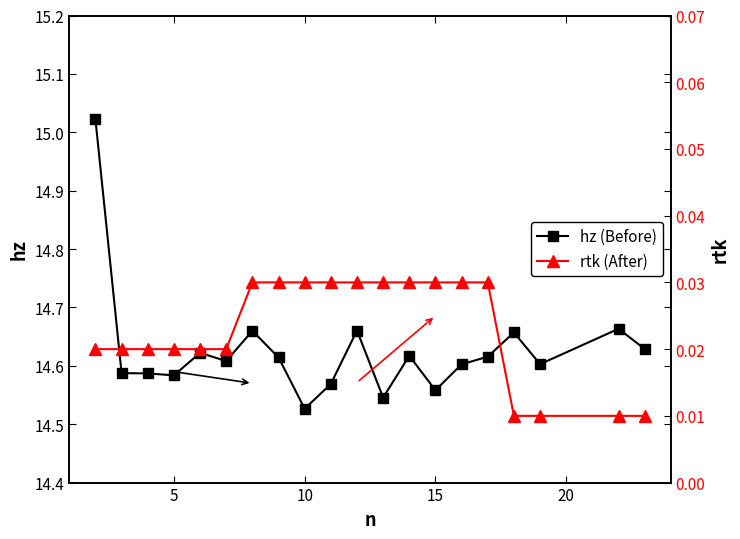

True or false: rtk has a value of 0.0 at 15.

False